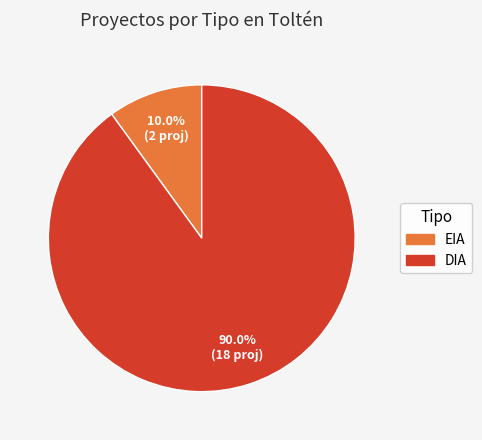

To the nearest percent, what portion does DIA represent?

90%